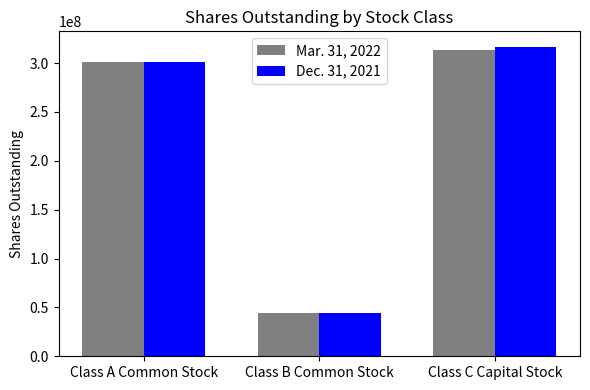

What is the maximum value shown in the chart?

316719000